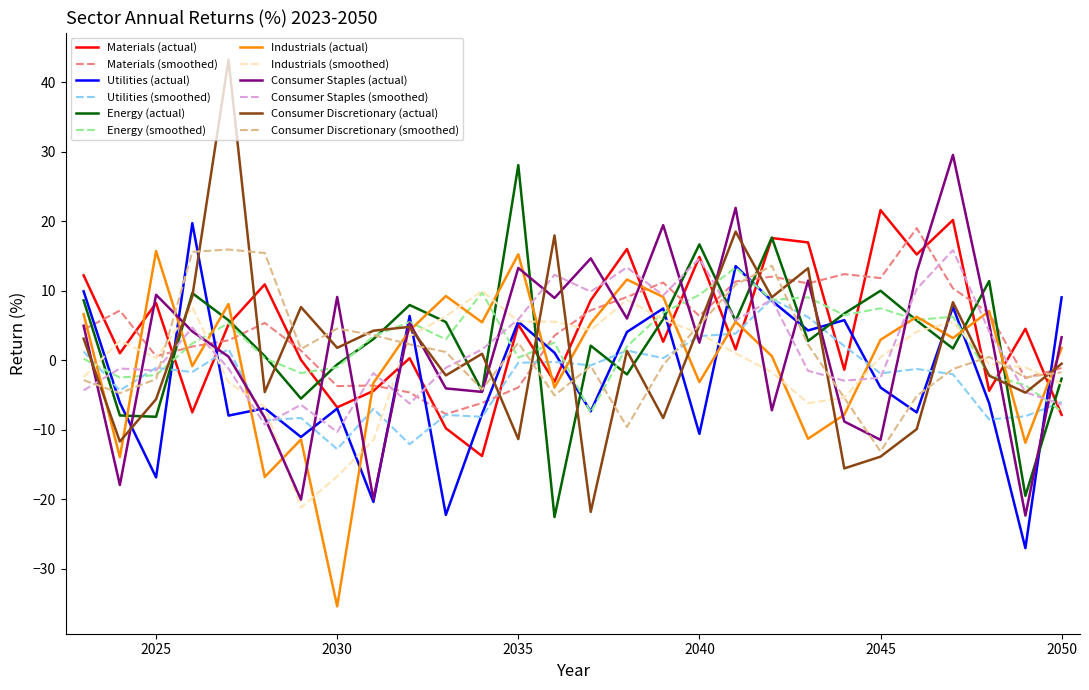

Which series has the widest spread of values?

Consumer Discretionary (actual)